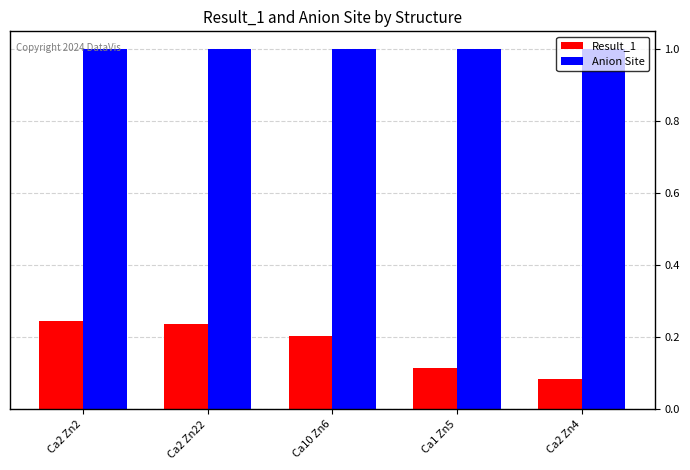

What is the label of the 5th bar from the right?

Ca2 Zn2